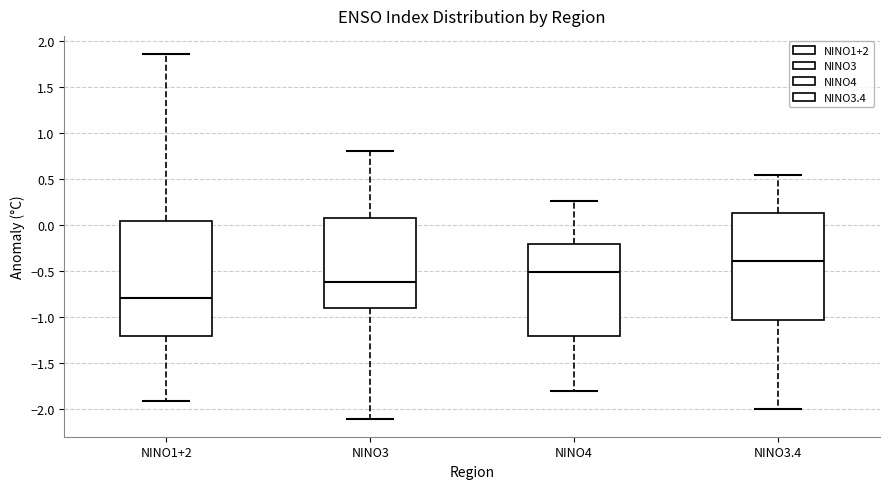

Which box's median line is the highest?

NINO3.4